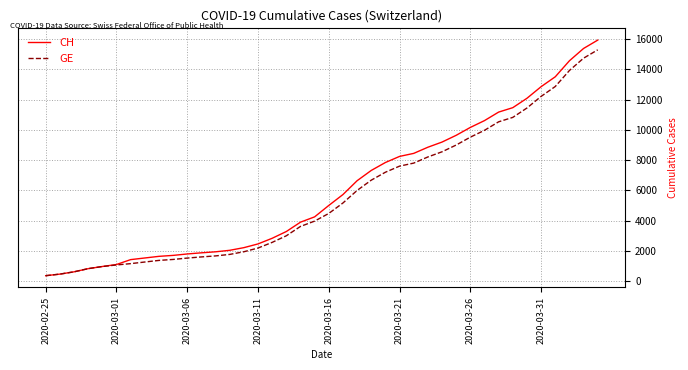

What is the maximum value for GE?

15284